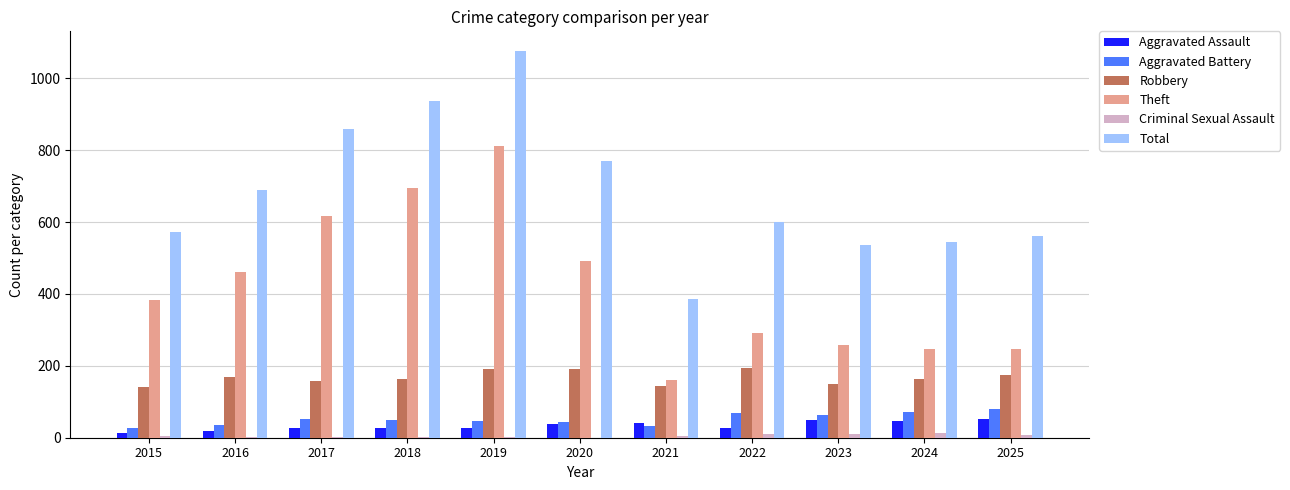

What is the total value across all series at 2020?

1537